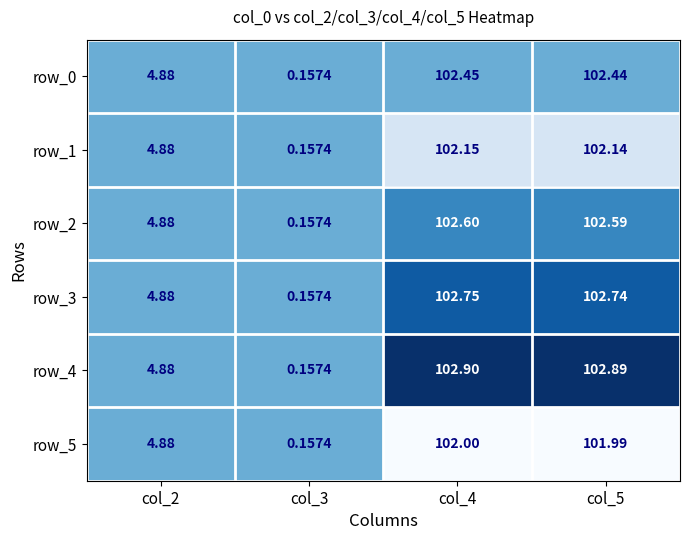

The value of row_4 at col_4 is 1.8. True or false?

False